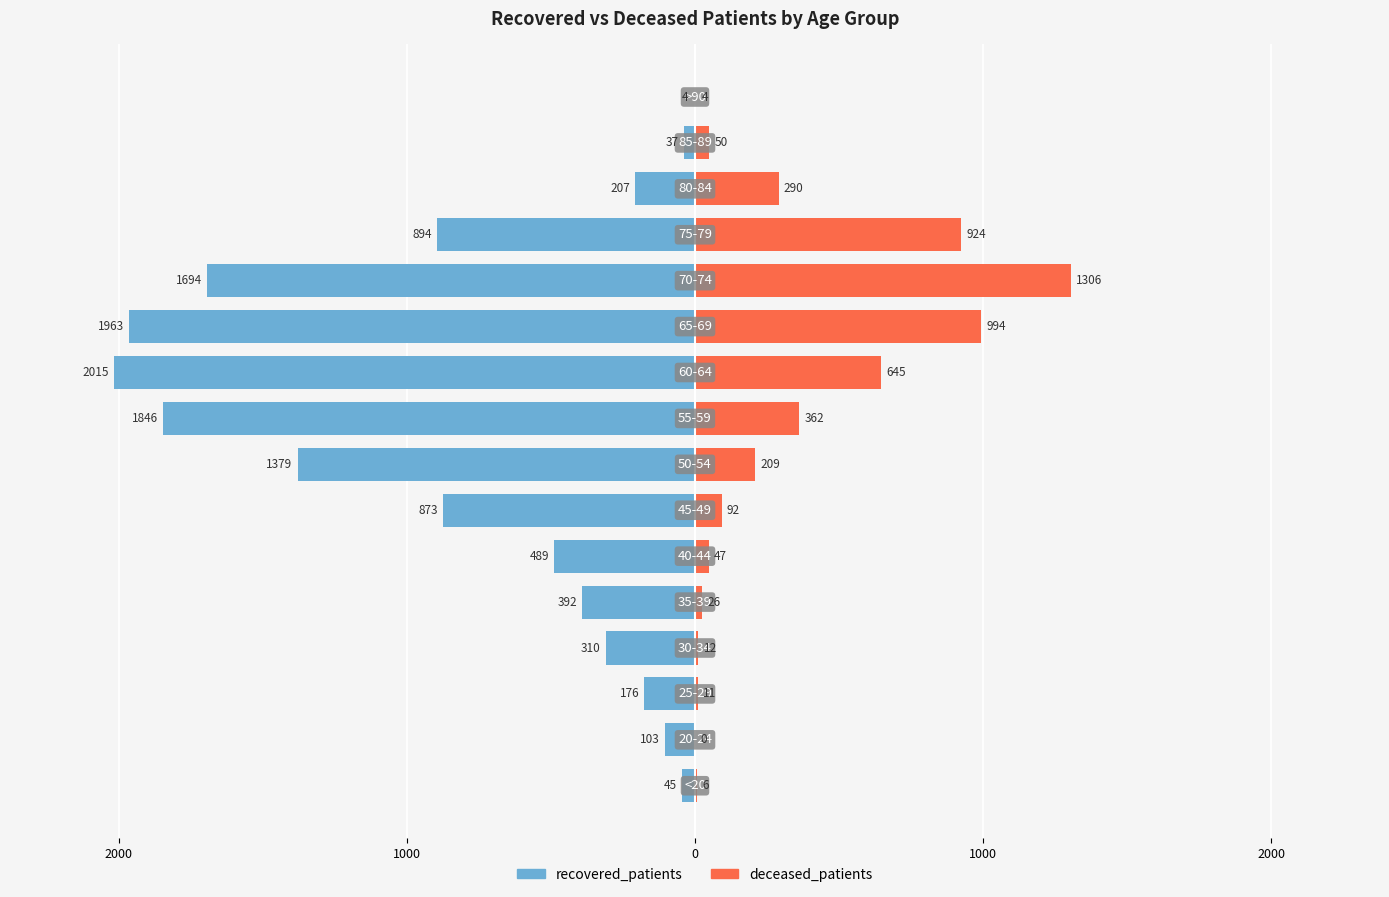

How many positive values does the deceased_patients series have?

15